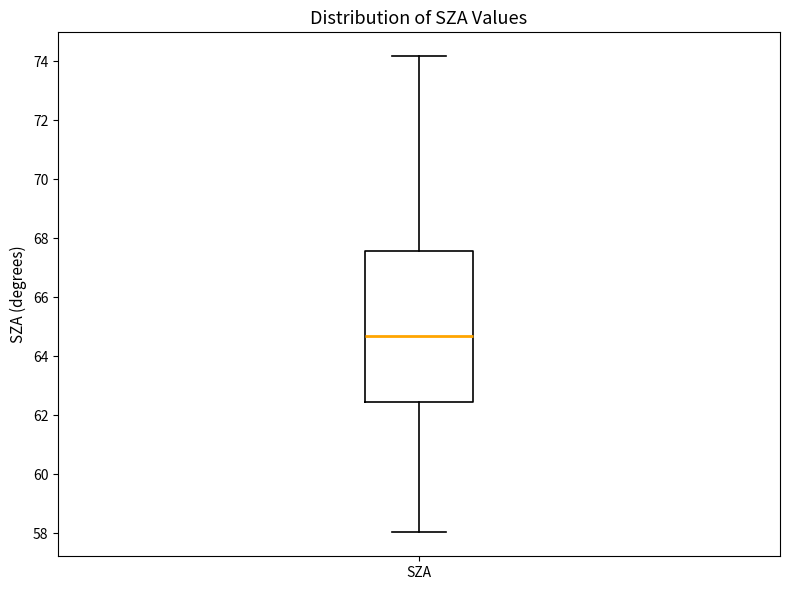

Where does the lower whisker of the box for SZA end on the y-axis? The values are not printed on the chart, so give them approximately, as read against the axis.

58.0